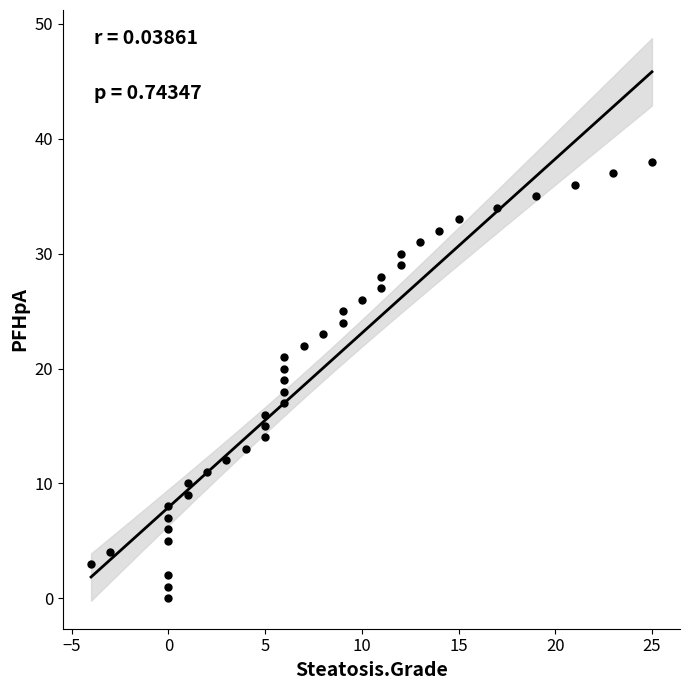

What is the range of X values (max minus min)?

29